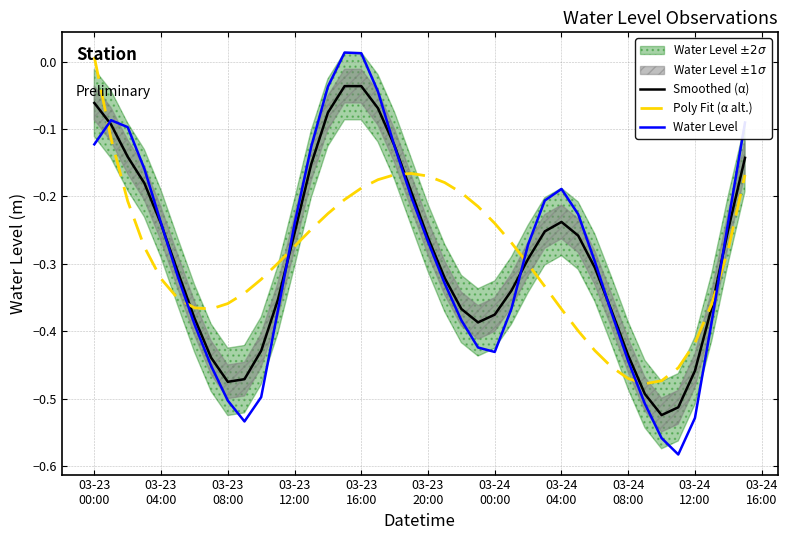

Which series has the widest spread of values?

Water Level